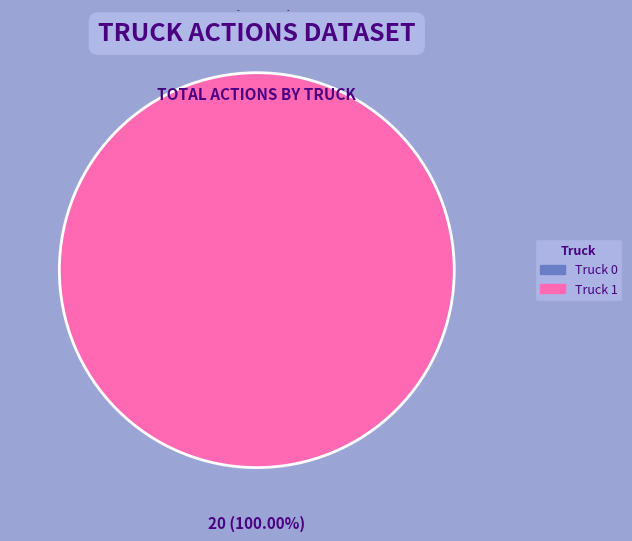

True or false: Truck 1 accounts for 99% of the total.

False